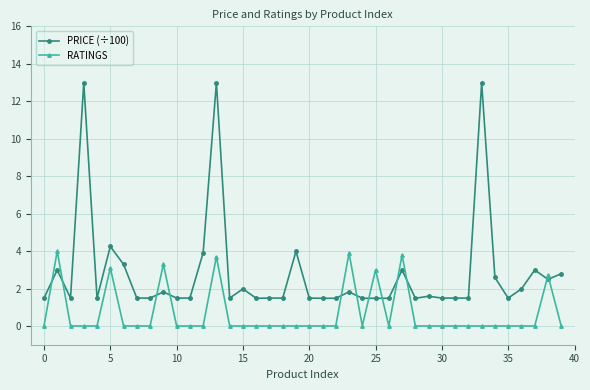

How many series are shown in this chart?

2